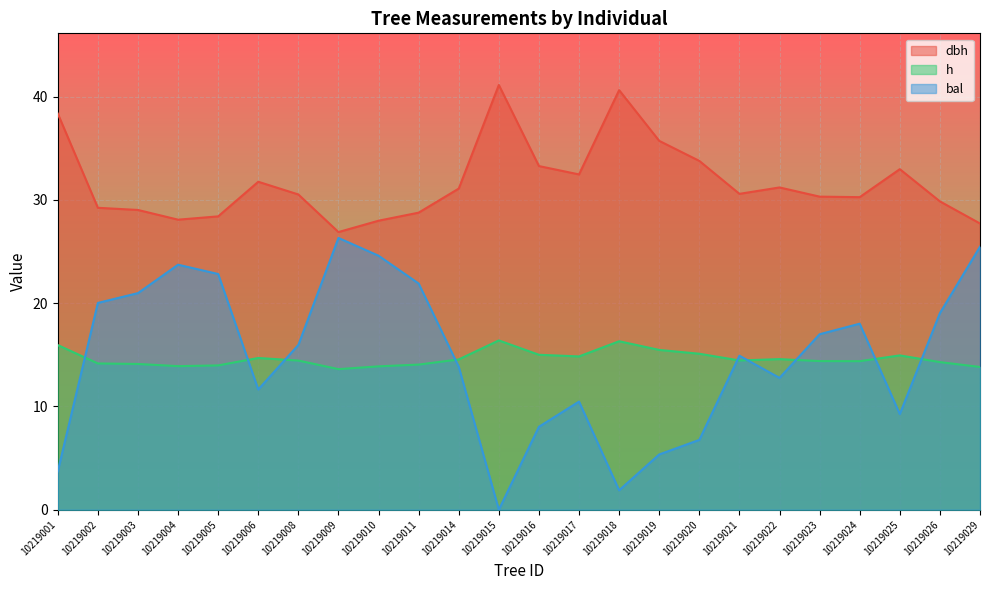

At which label is h closest to 15?

10219016